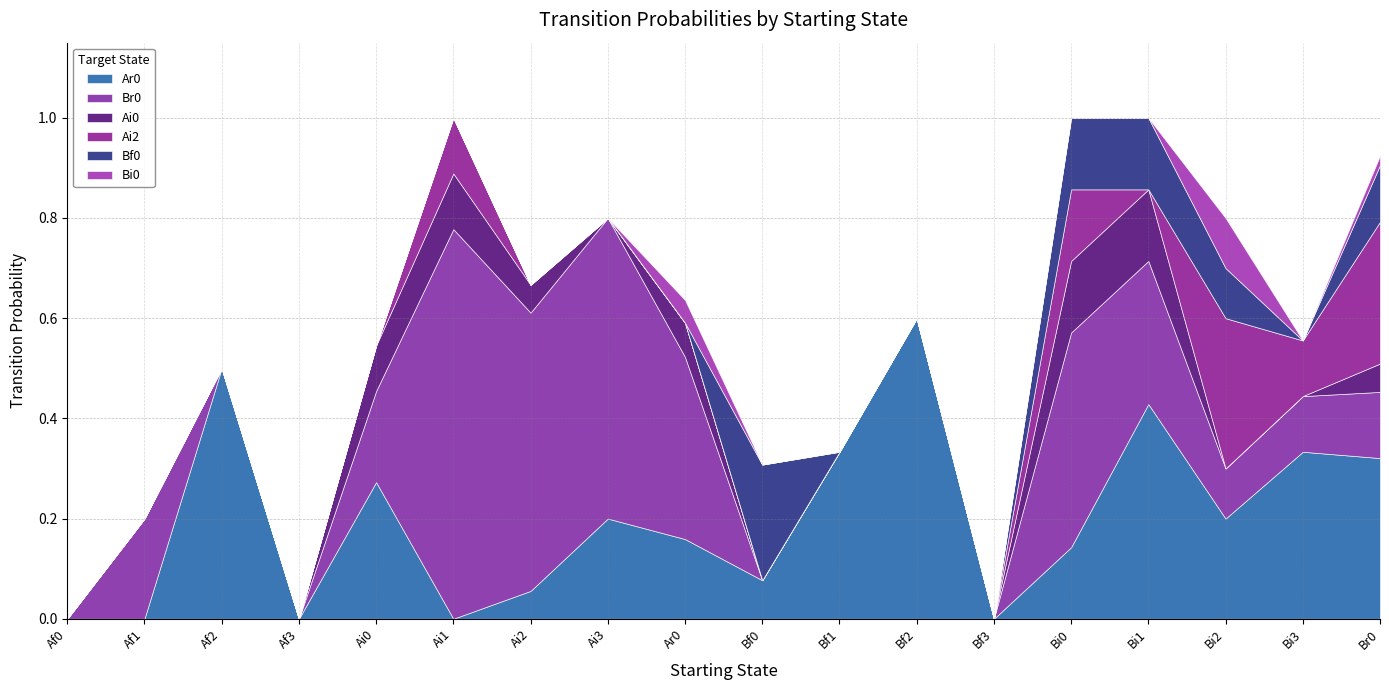

Is it true that Bf0 equals -0.1 at Ai1?

False